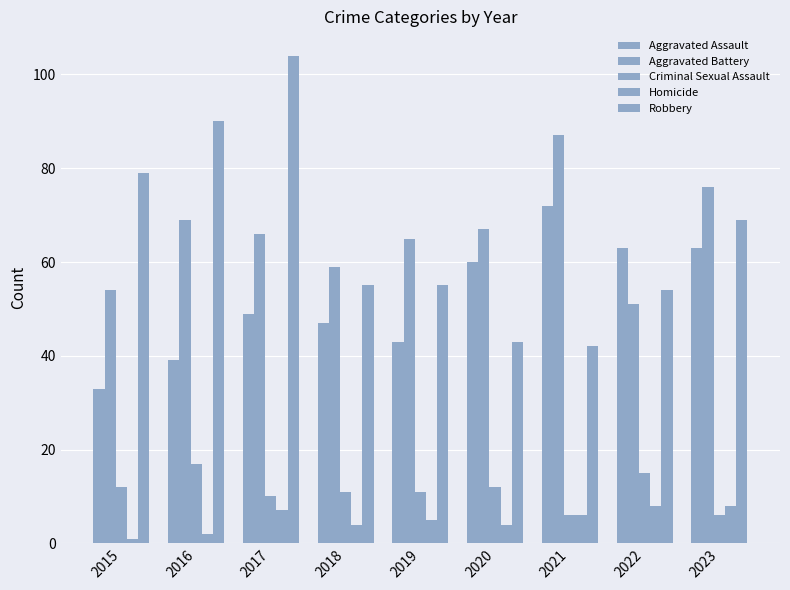

How many bars are there in each group?

5